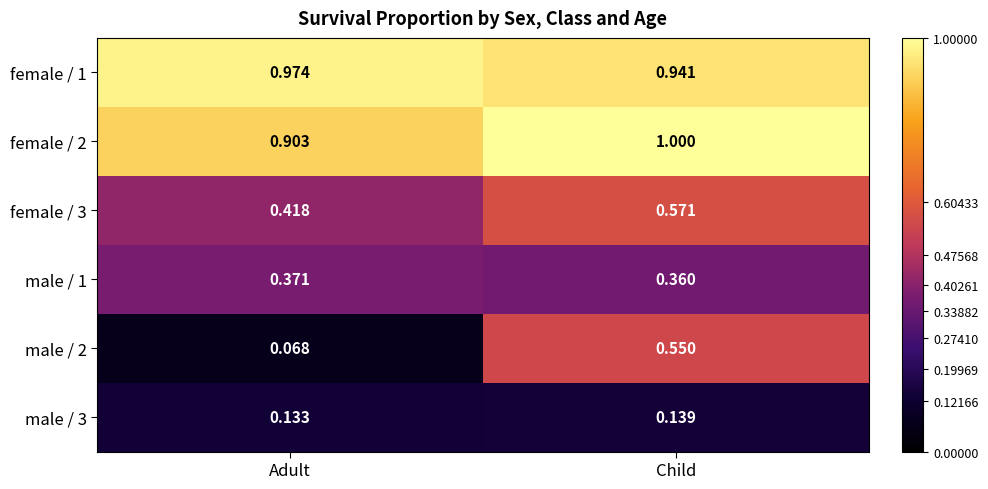

Where is female / 2 nearest to the value 0?

Adult